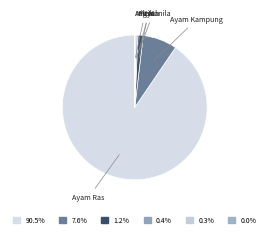

Which category accounts for the majority?

Ayam Ras